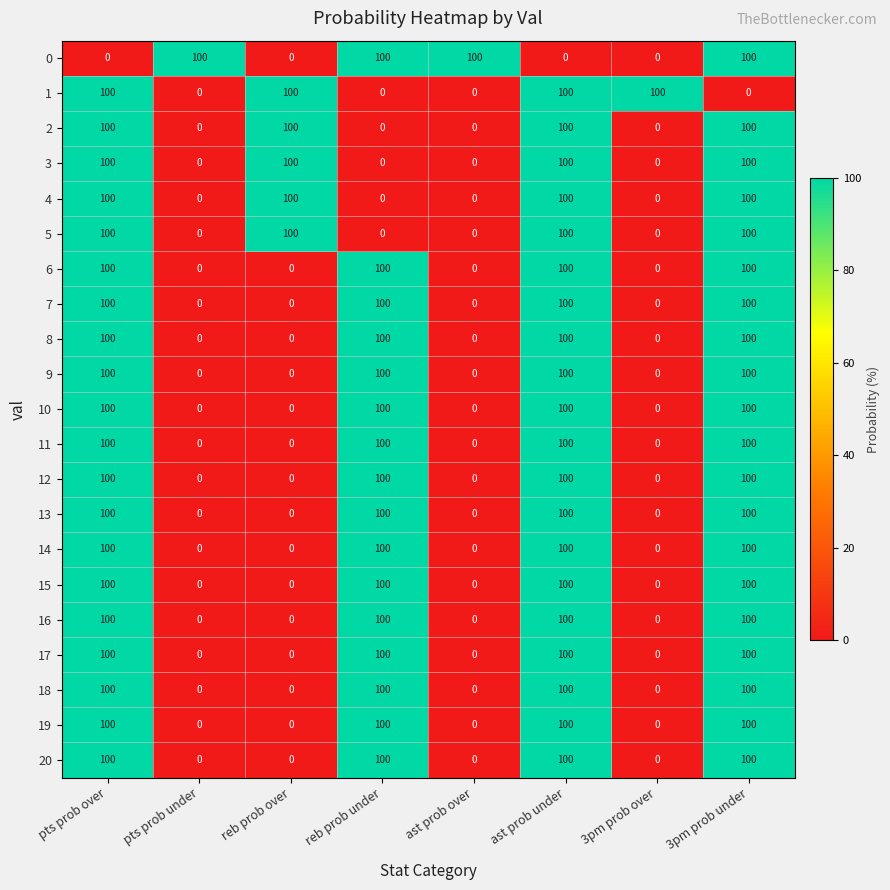

Count the number of categories in the chart.

8